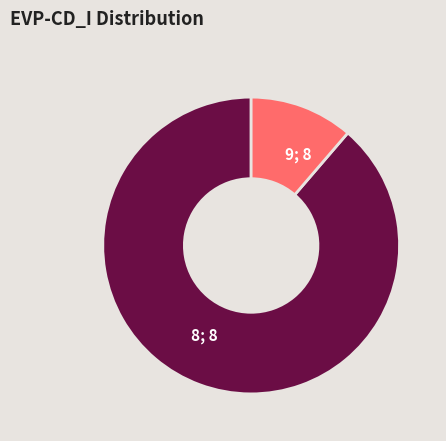

Rank the categories by value from lowest to highest.

9; 8, 8; 8